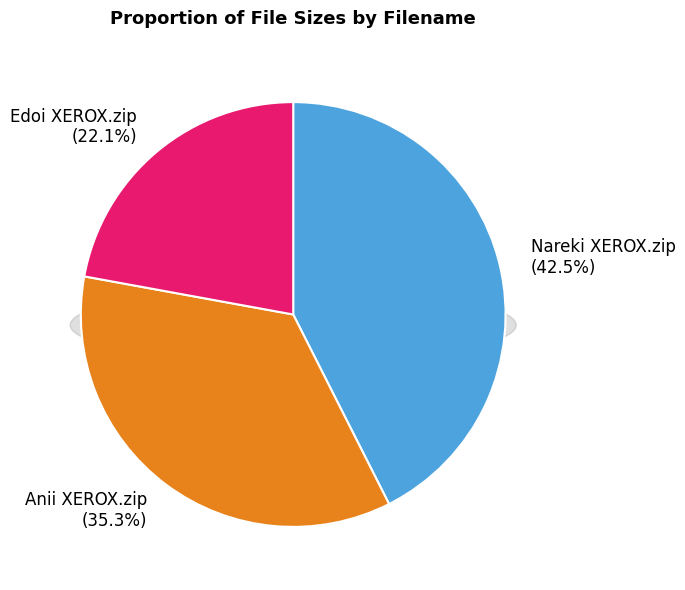

Between Nareki XEROX.zip and Edoi XEROX.zip, which is larger?

Nareki XEROX.zip